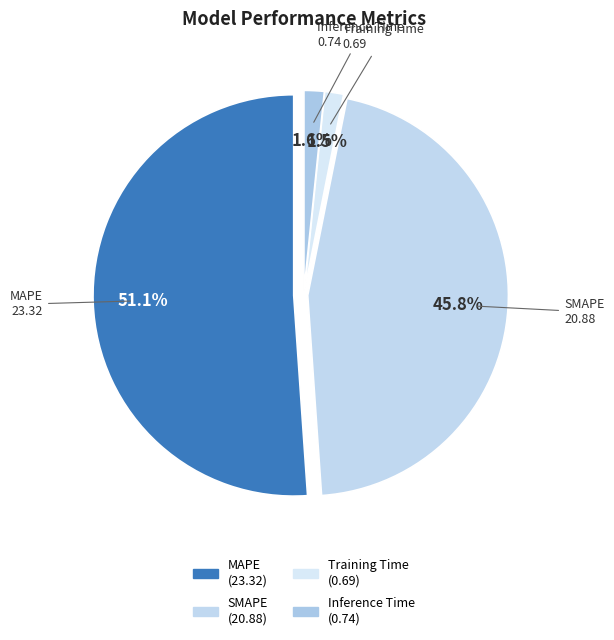

To the nearest percent, what is the combined percentage of SMAPE and Training Time?

47%